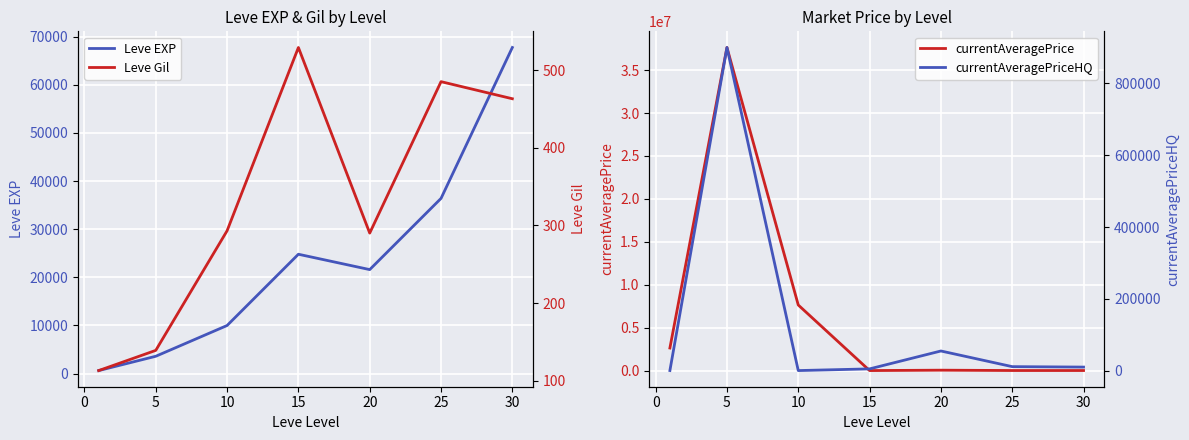

Which series has the largest range (max minus min)?

currentAveragePrice